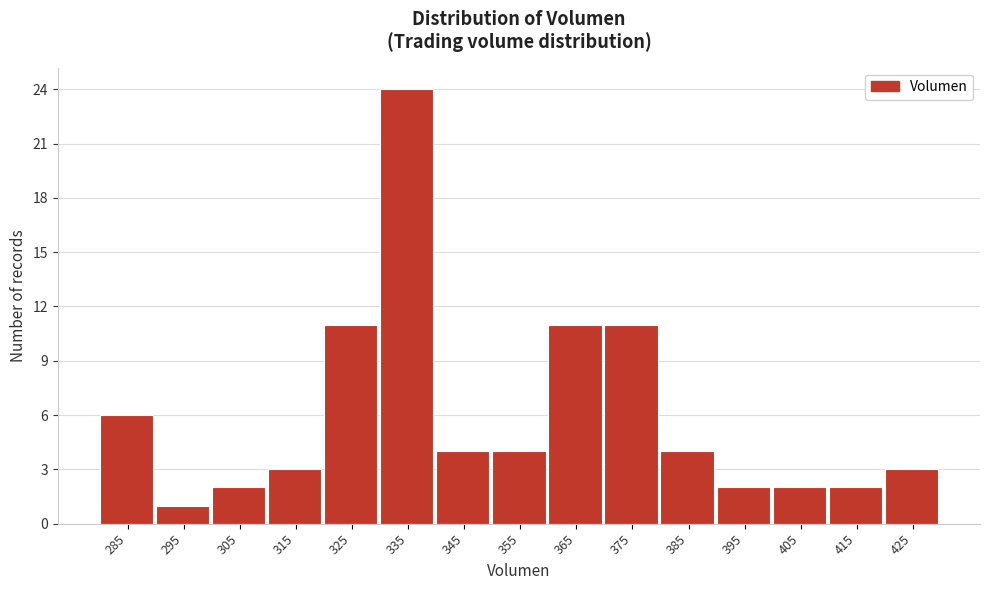

Reading left to right, transcribe all the data shown in this chart.

6	1	2	3	11	24	4	4	11	11	4	2	2	2	3